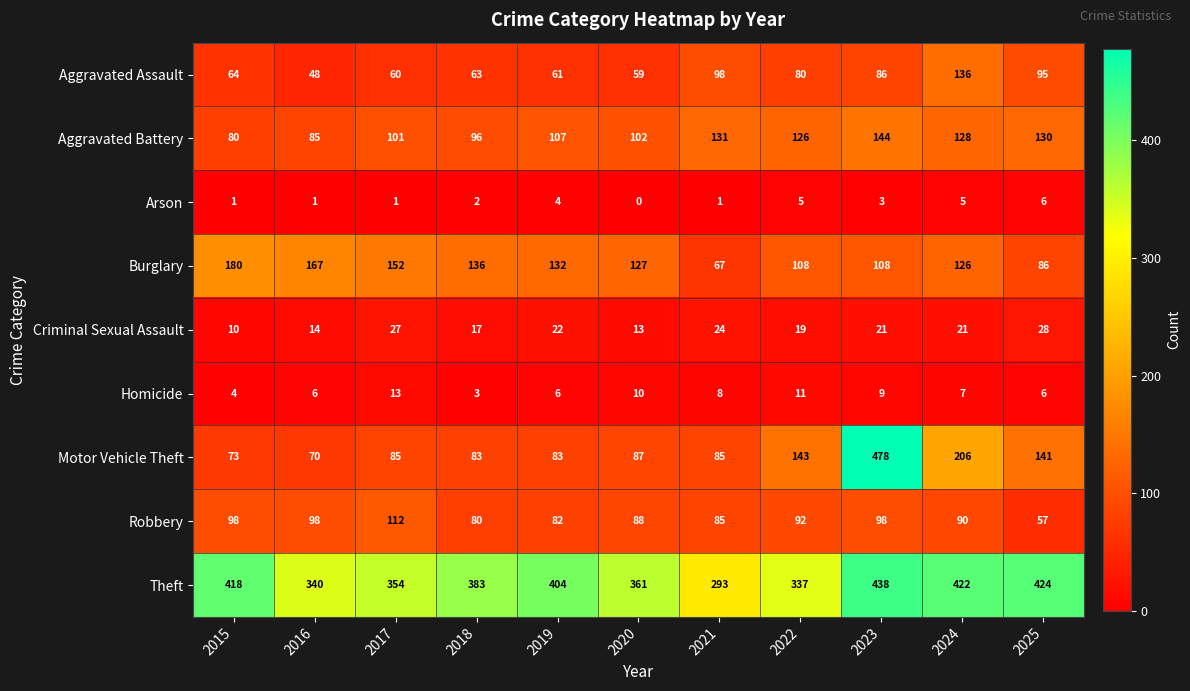

Which series has the largest range (max minus min)?

Motor Vehicle Theft